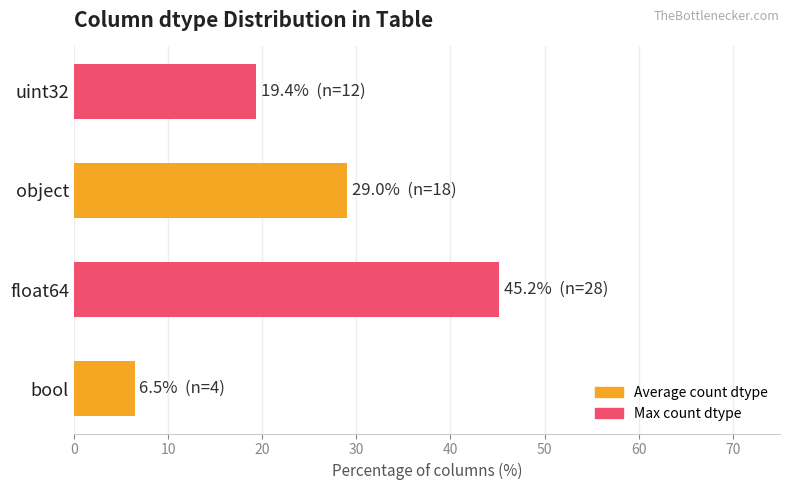

How many values exceed 29?

2